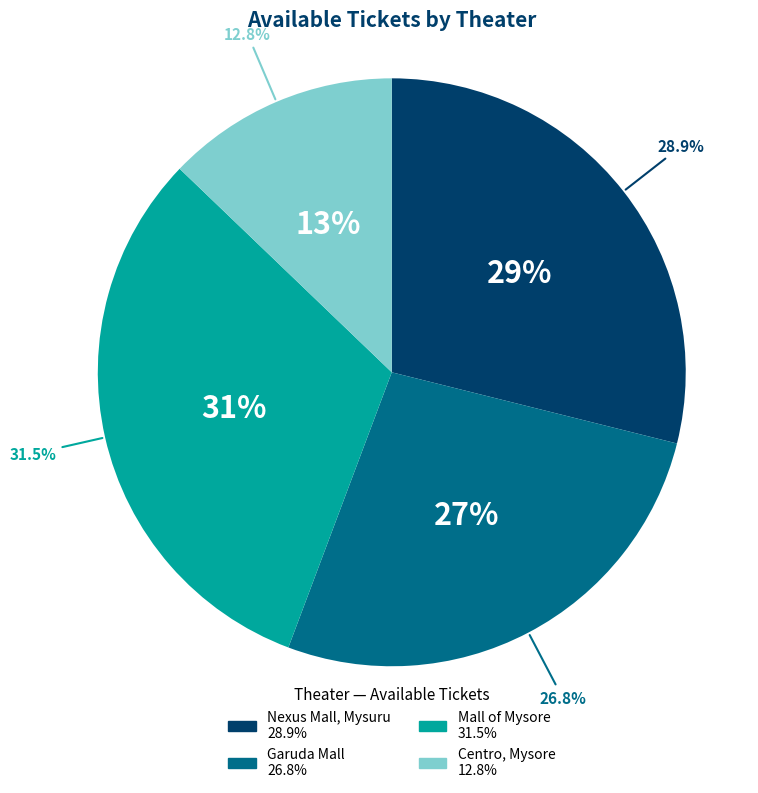

What percentage is the PVR INOX Garuda Mall, Albert Victor Road slice, to the nearest percent?

27%